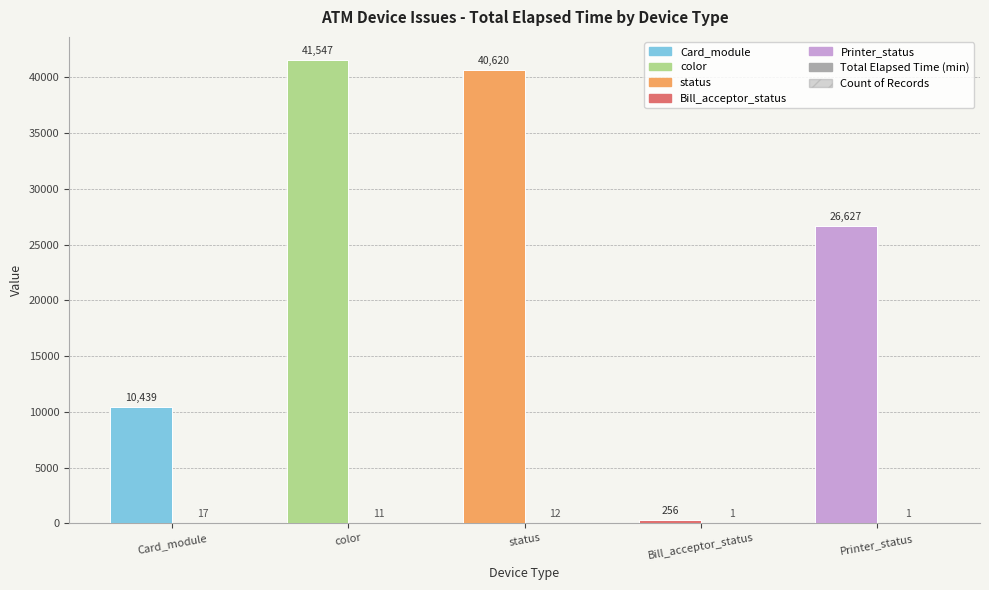

How many groups of bars are there?

5